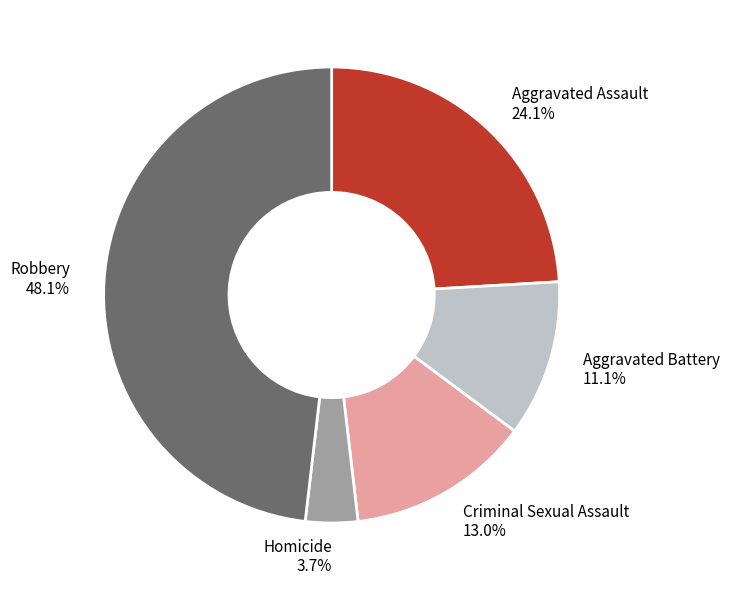

What is the largest slice in the pie chart?

Robbery